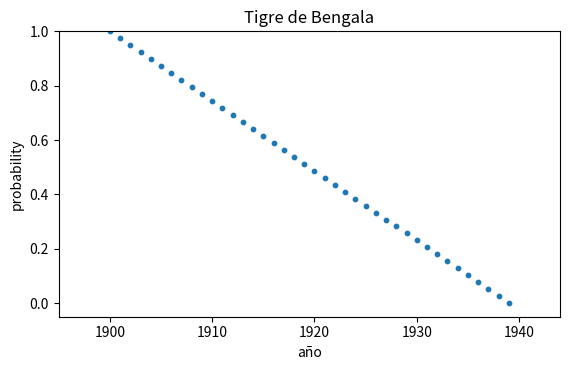

What is the range of X values (max minus min)?

39.0